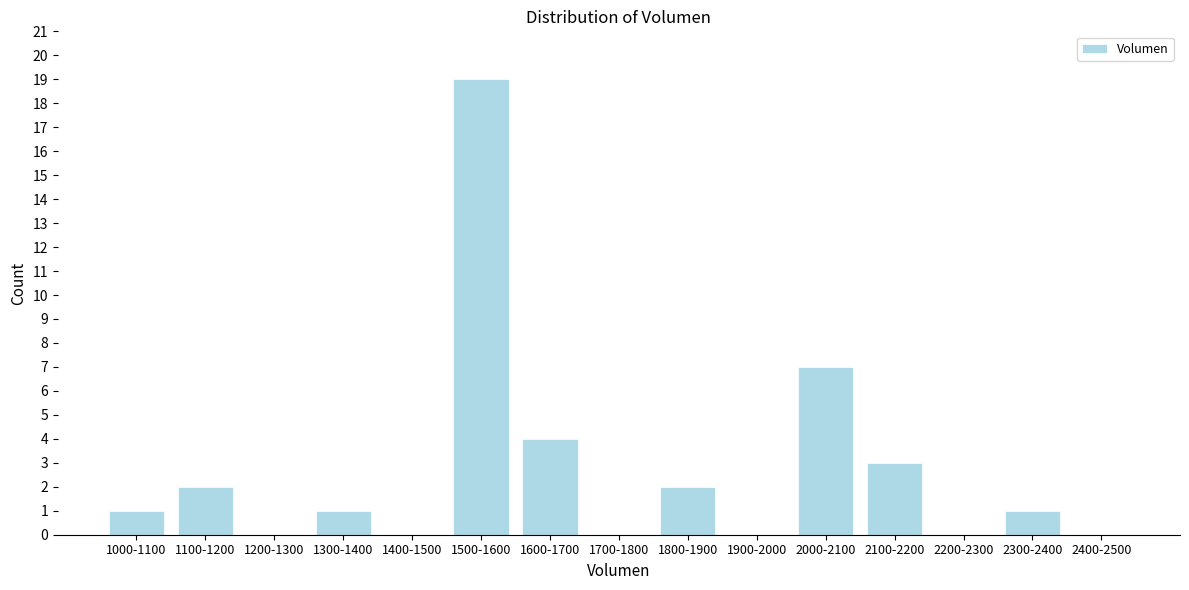

Reading left to right, extract all data points from this chart.

1000-1100=1	1100-1200=2	1200-1300=0	1300-1400=1	1400-1500=0	1500-1600=19	1600-1700=4	1700-1800=0	1800-1900=2	1900-2000=0	2000-2100=7	2100-2200=3	2200-2300=0	2300-2400=1	2400-2500=0